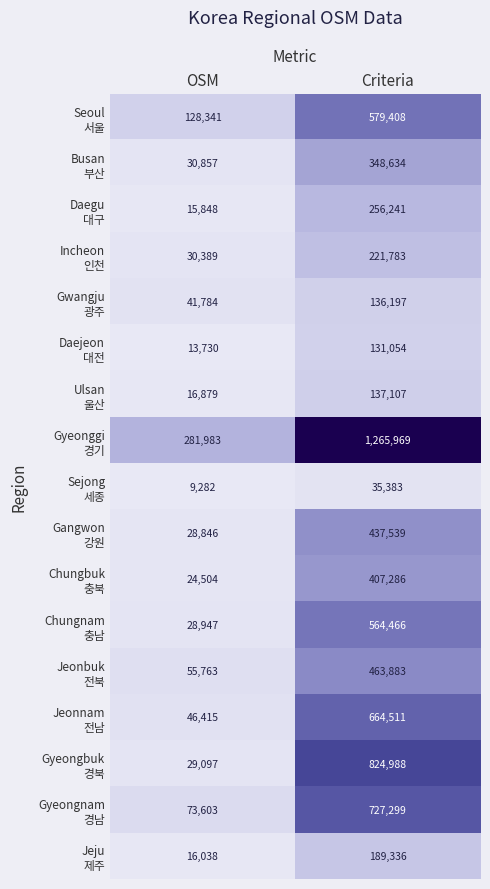

At which category does the chart reach its peak across all series?

Criteria